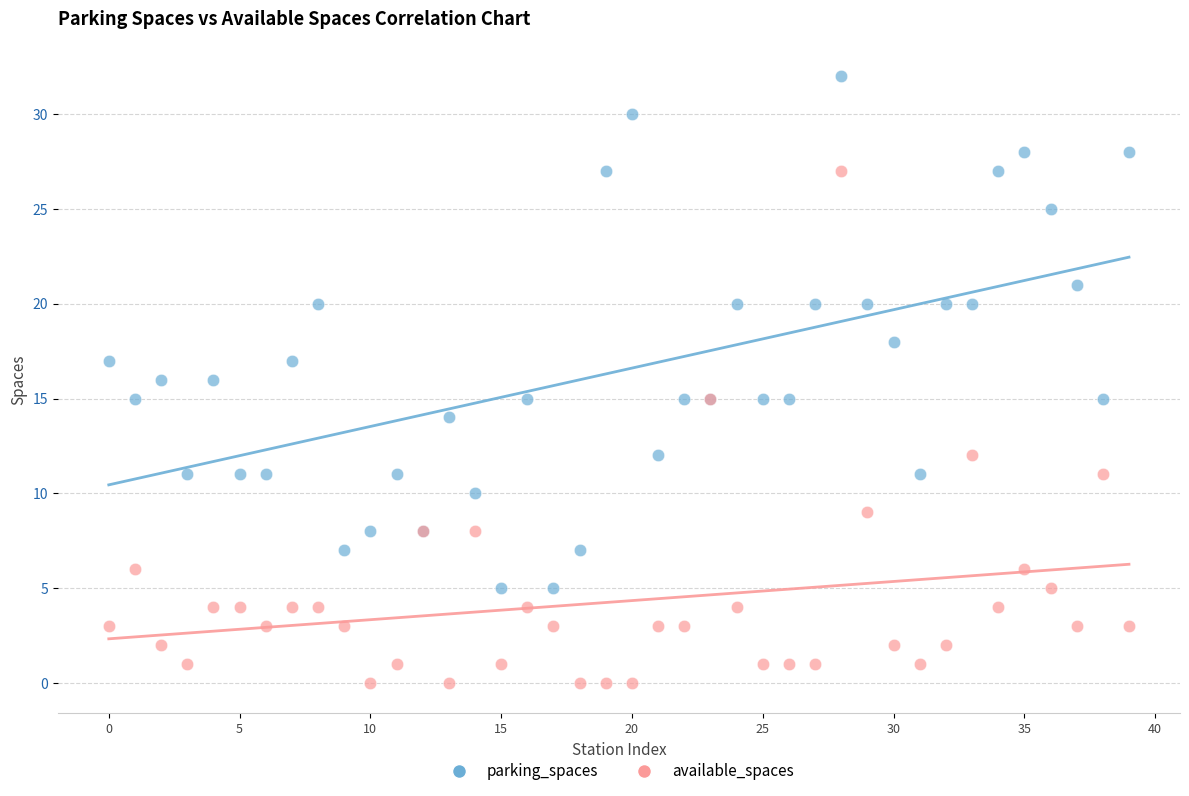

Which series contains the lowest Y value?

available_spaces